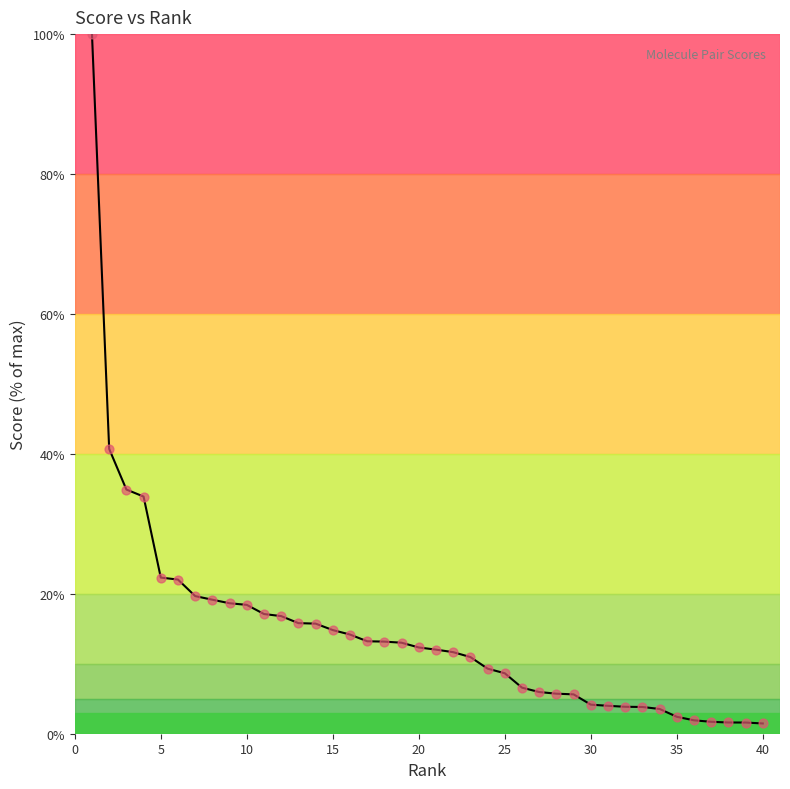

What is the difference between the maximum and minimum values?

98.5